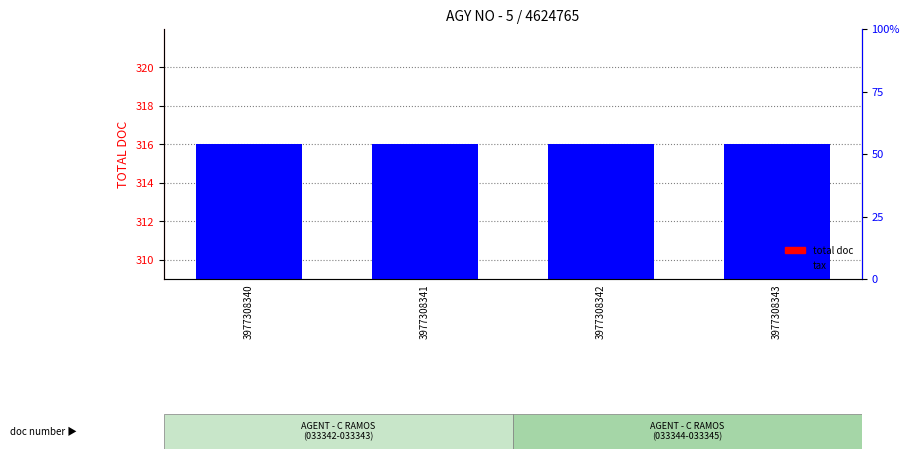

Which series has the largest total across all categories?

total doc